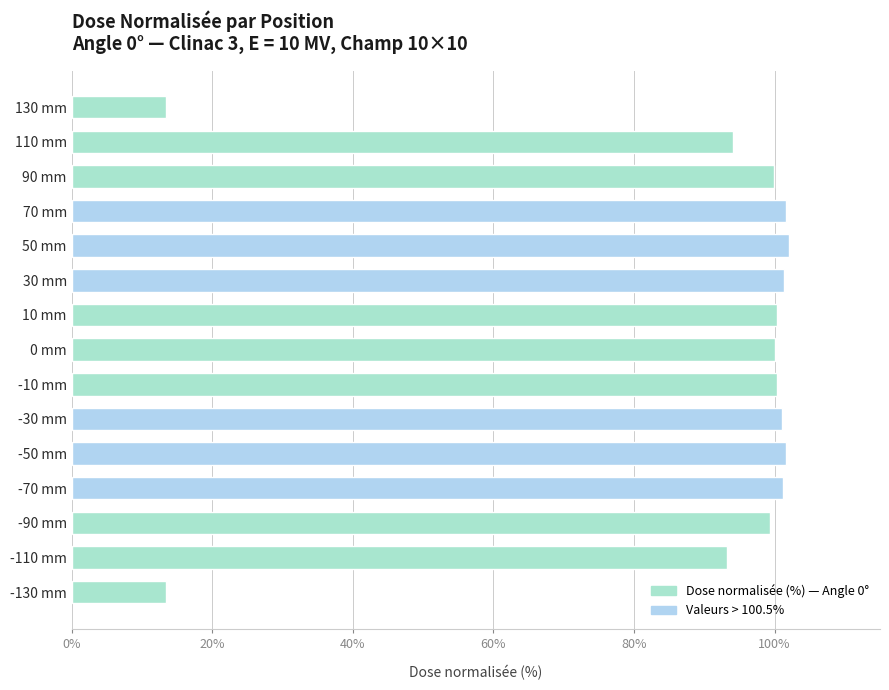

What is the maximum value shown in the chart?

102.0